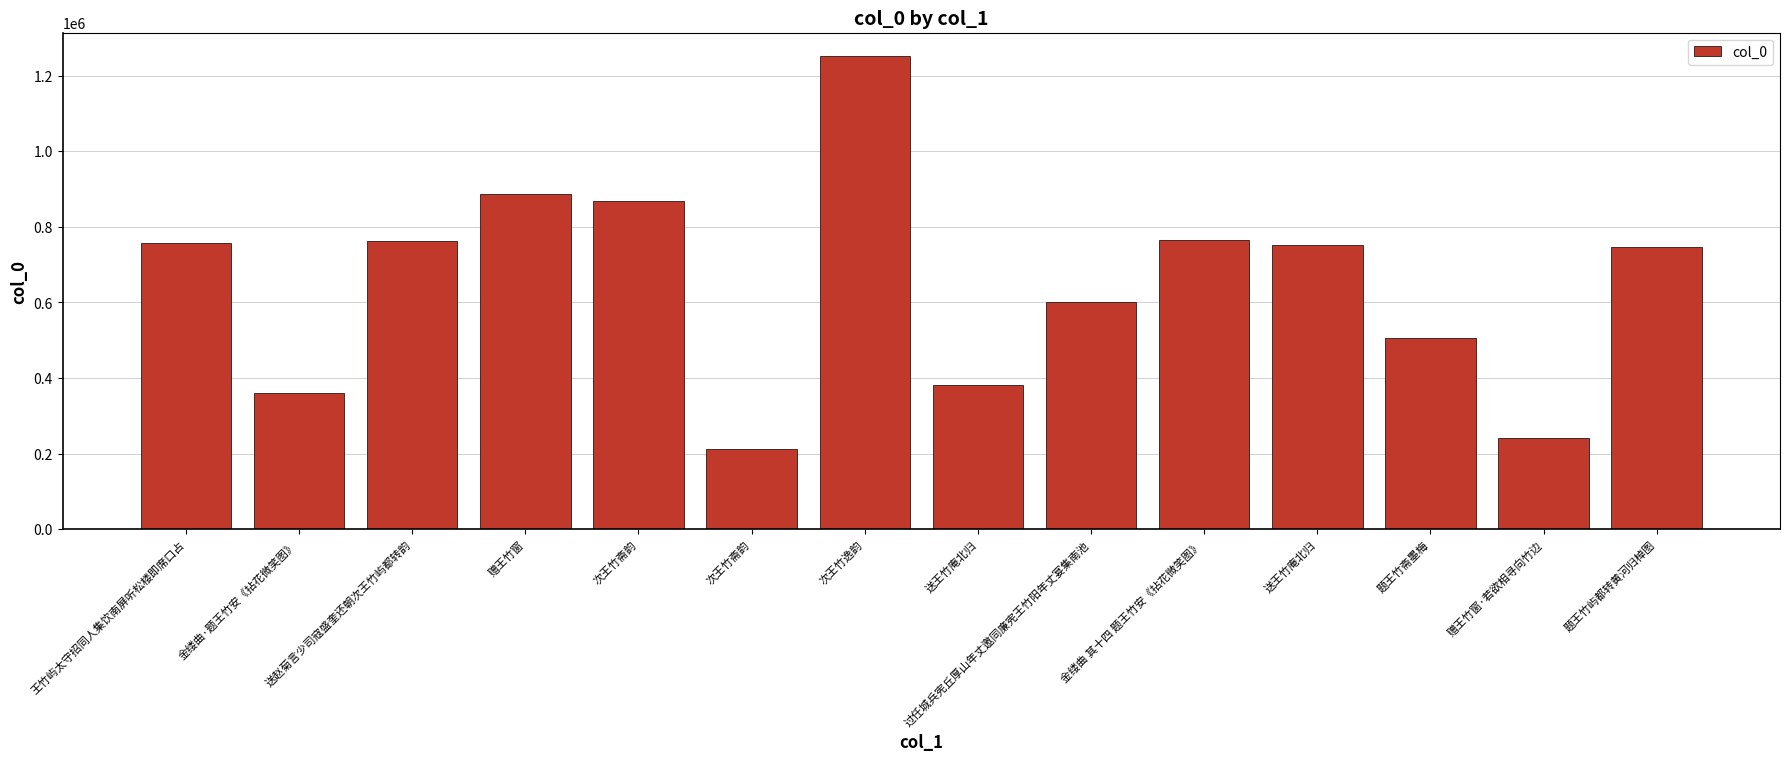

True or false: the data shows 868260 at 次王竹斋韵.

True